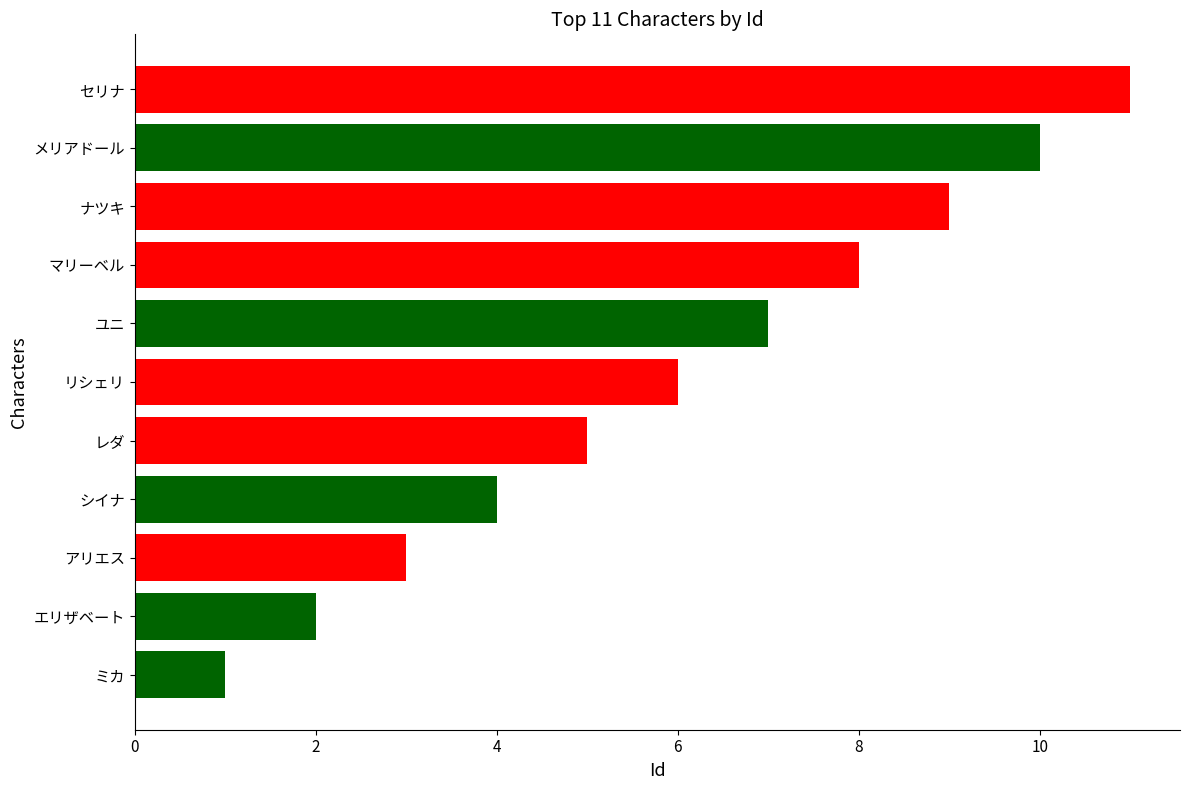

List the labels in order of value, largest first.

セリナ, メリアドール, ナツキ, マリーベル, ユニ, リシェリ, レダ, シイナ, アリエス, エリザベート, ミカ